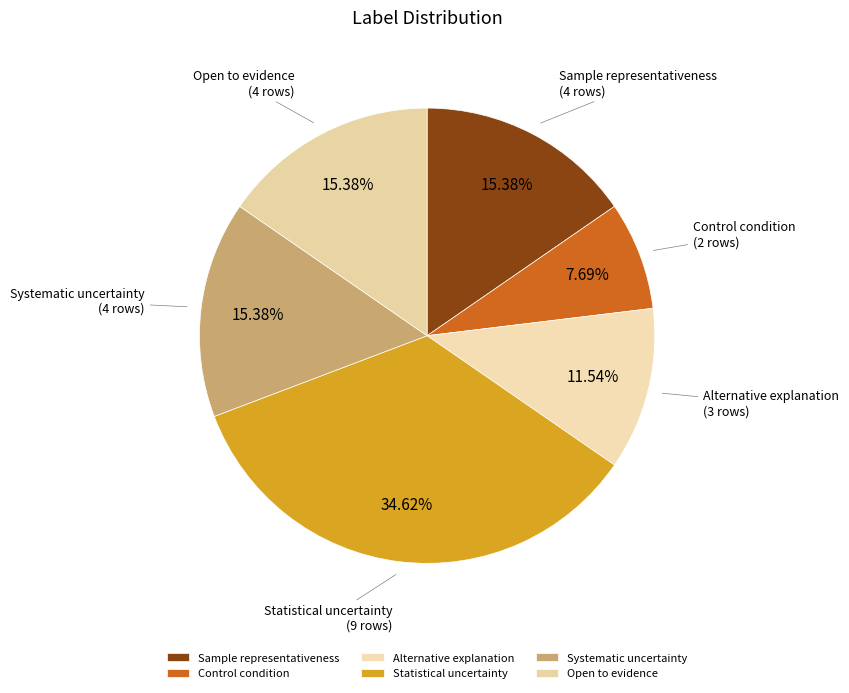

How many slices are in this pie chart?

6